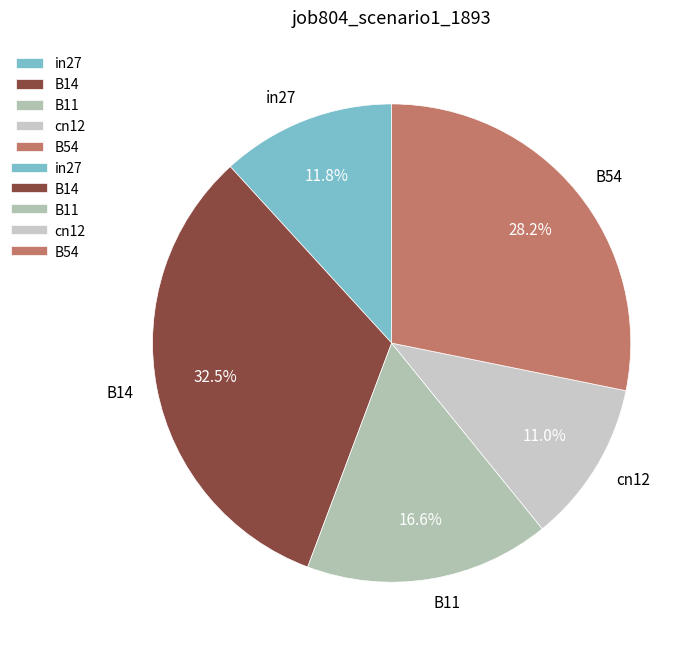

Is B54 the majority of the pie?

No